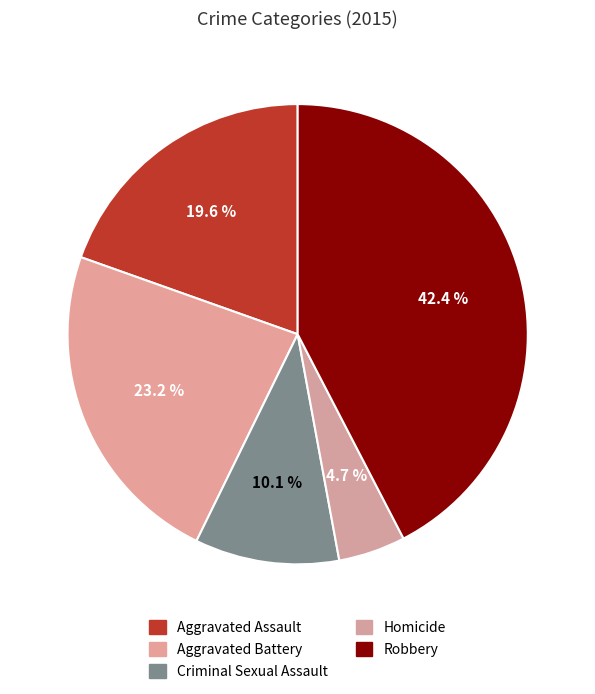

To the nearest percent, what is the combined percentage of Homicide and Criminal Sexual Assault?

15%